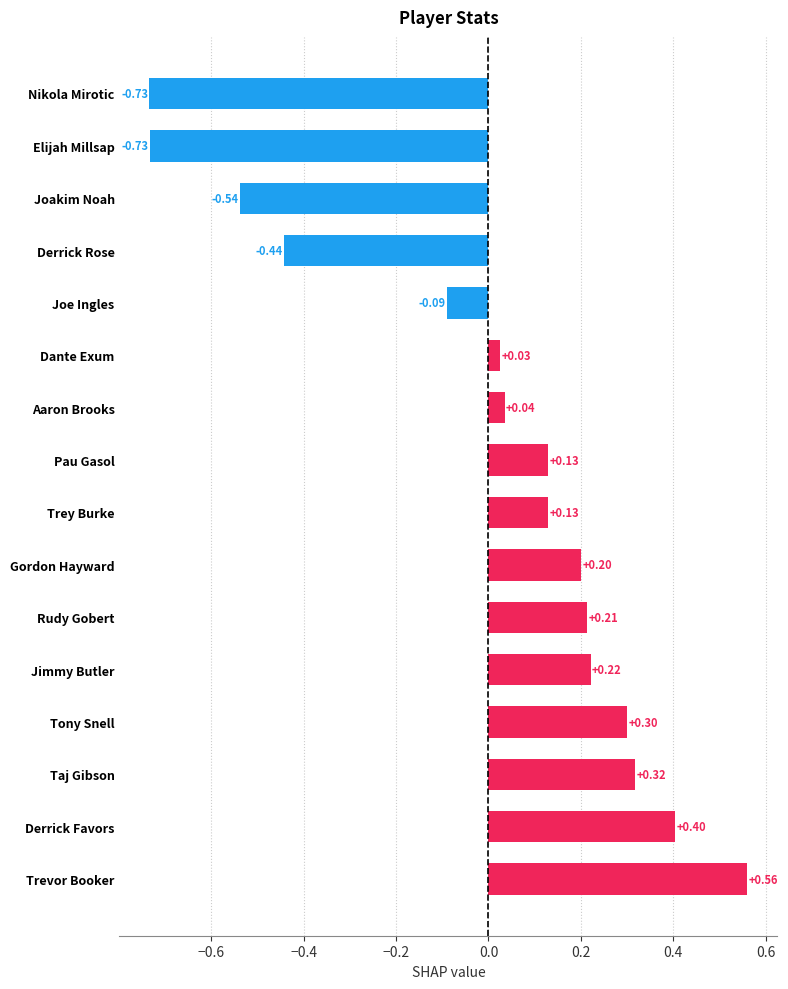

What is the change in value from Trevor Booker to Nikola Mirotic?

-1.3